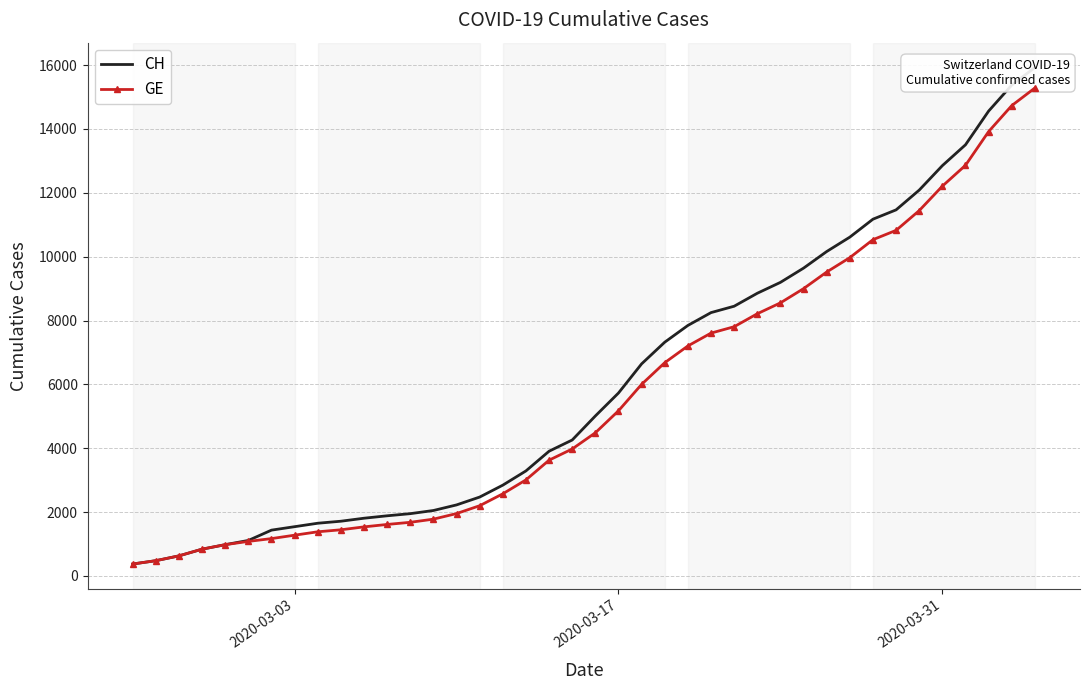

How many data points in CH are above 5012?

19